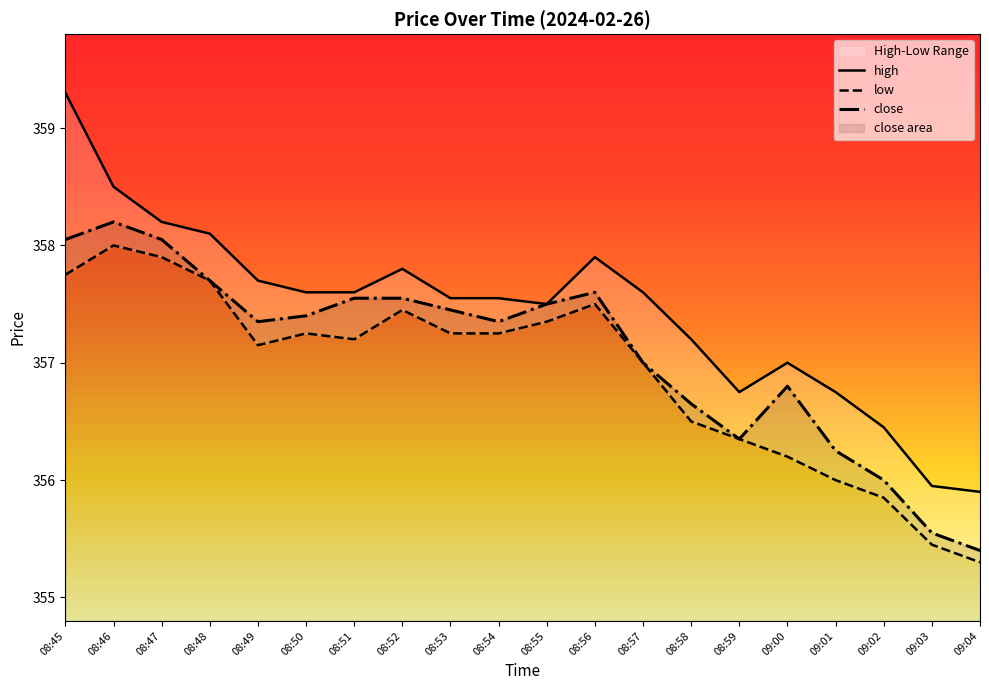

The low series shows 207.3 at 08:47. True or false?

False